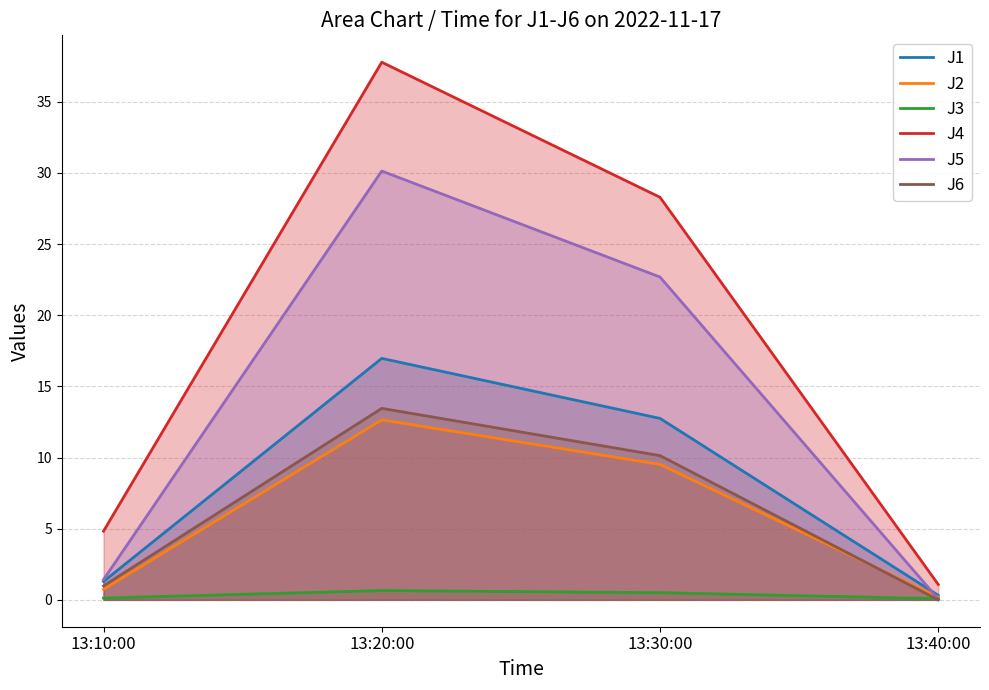

Between which two adjacent categories do J1 and J5 first intersect?

13:30:00 and 13:40:00